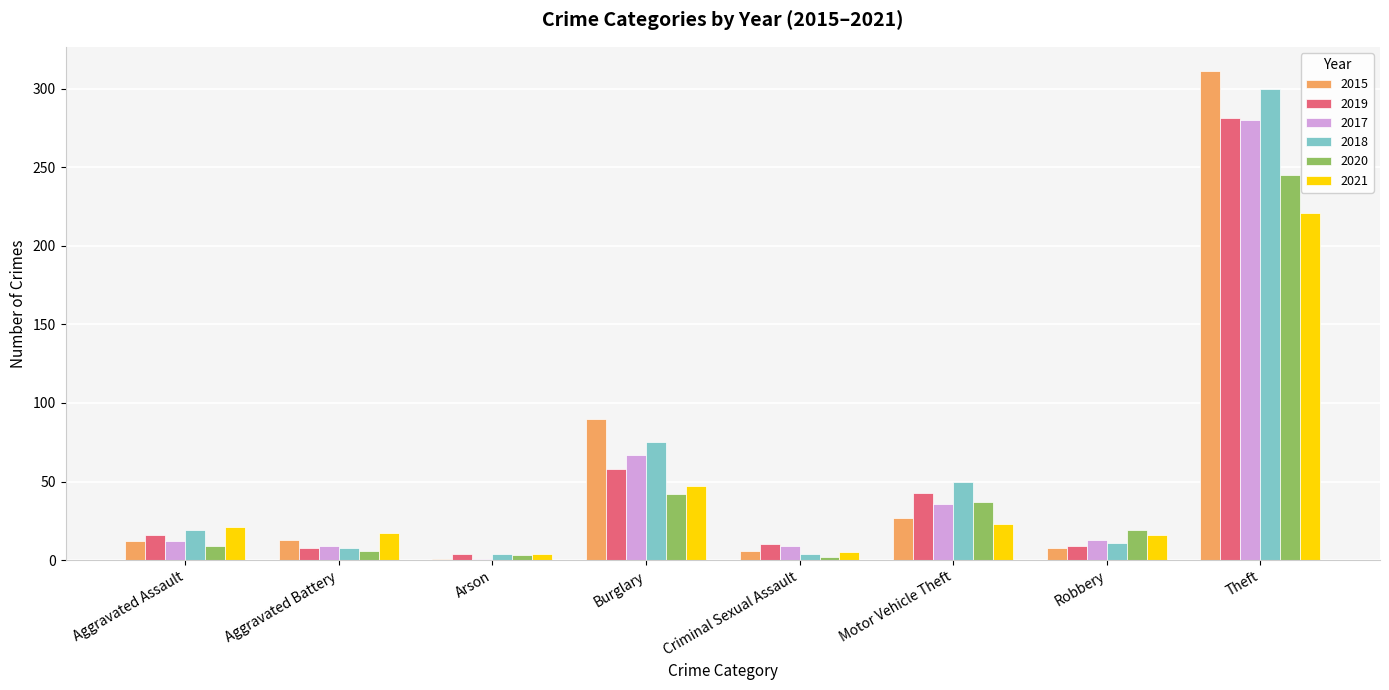

What is the spread (max minus min) of values at Arson?

3